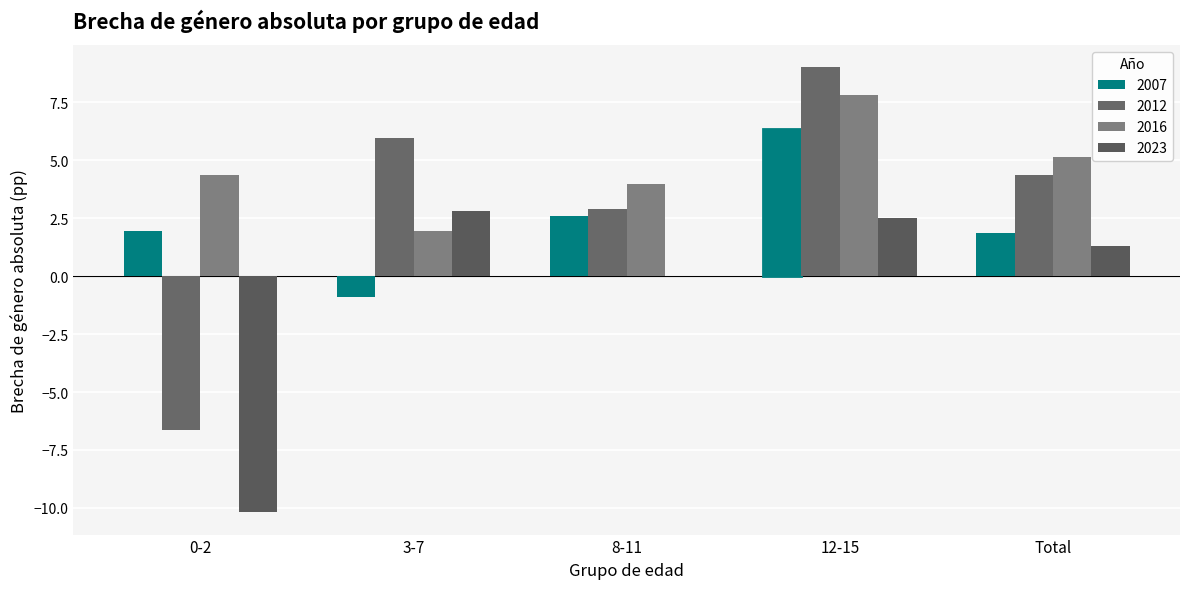

List the series in order of their peak value, lowest first.

2023, 2007, 2016, 2012